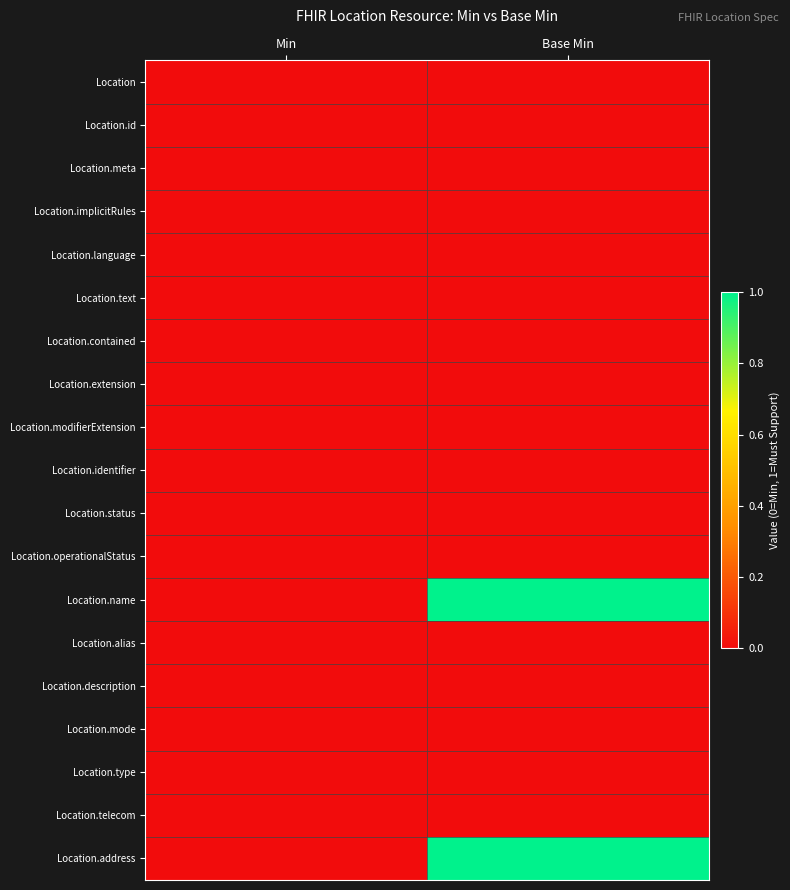

Rank the series at Min from highest to lowest value.

Location, Location.id, Location.meta, Location.implicitRules, Location.language, Location.text, Location.contained, Location.extension, Location.modifierExtension, Location.identifier, Location.status, Location.operationalStatus, Location.name, Location.alias, Location.description, Location.mode, Location.type, Location.telecom, Location.address